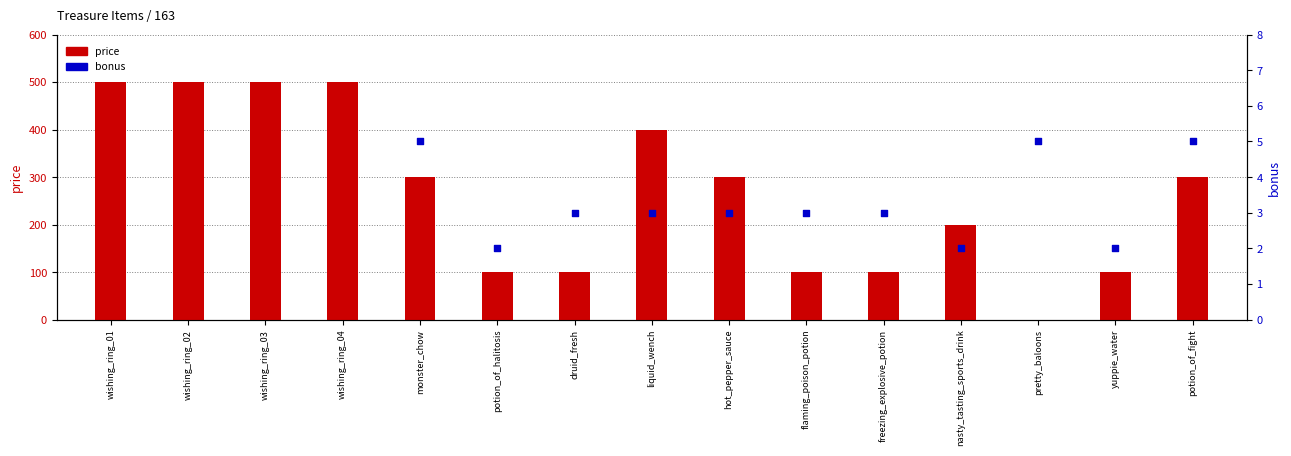

Which series contains the highest Y value?

price